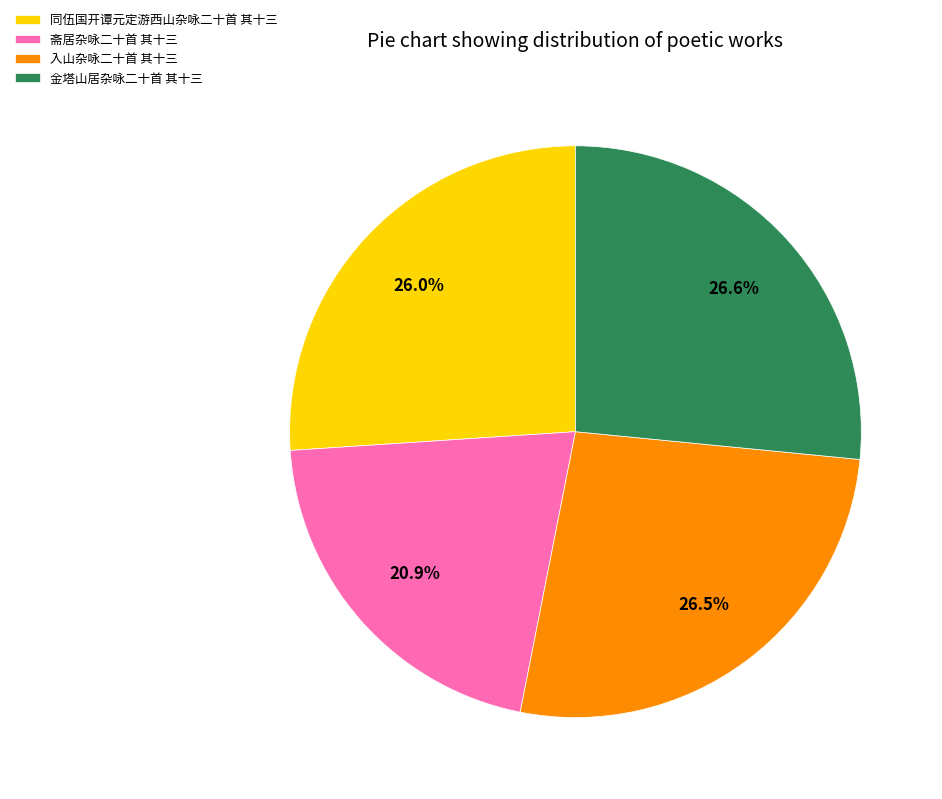

Between 金塔山居杂咏二十首 其十三 and 斋居杂咏二十首 其十三, which is larger?

金塔山居杂咏二十首 其十三